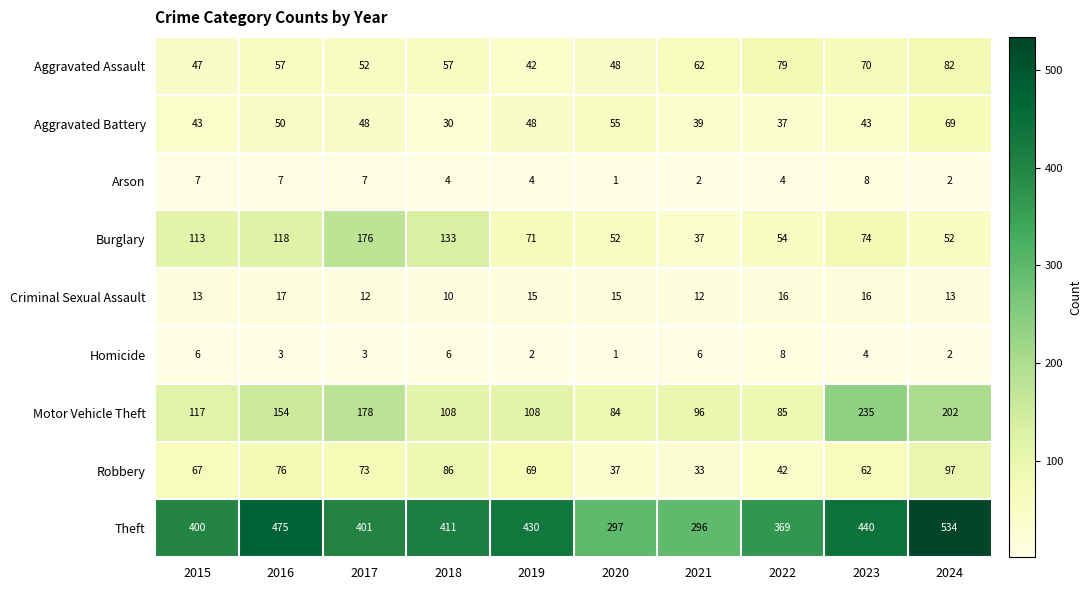

Between 2016 and 2017, which series saw the biggest shift?

Theft